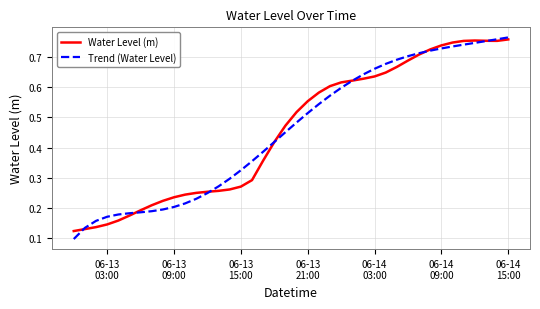

Which series has the largest range (max minus min)?

Trend (Water Level)